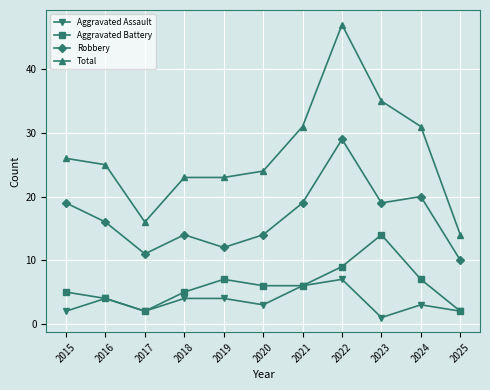

Is the value of Total at 2017 greater than the value of Aggravated Assault at 2017?

Yes